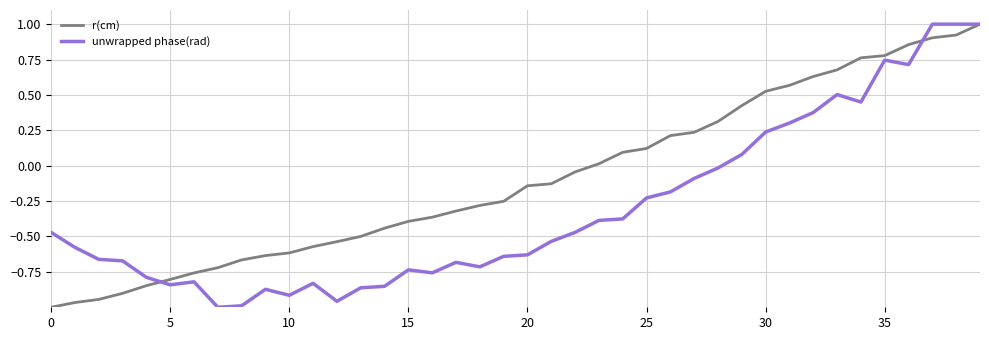

What is the highest value of the r(cm) series?

1.0